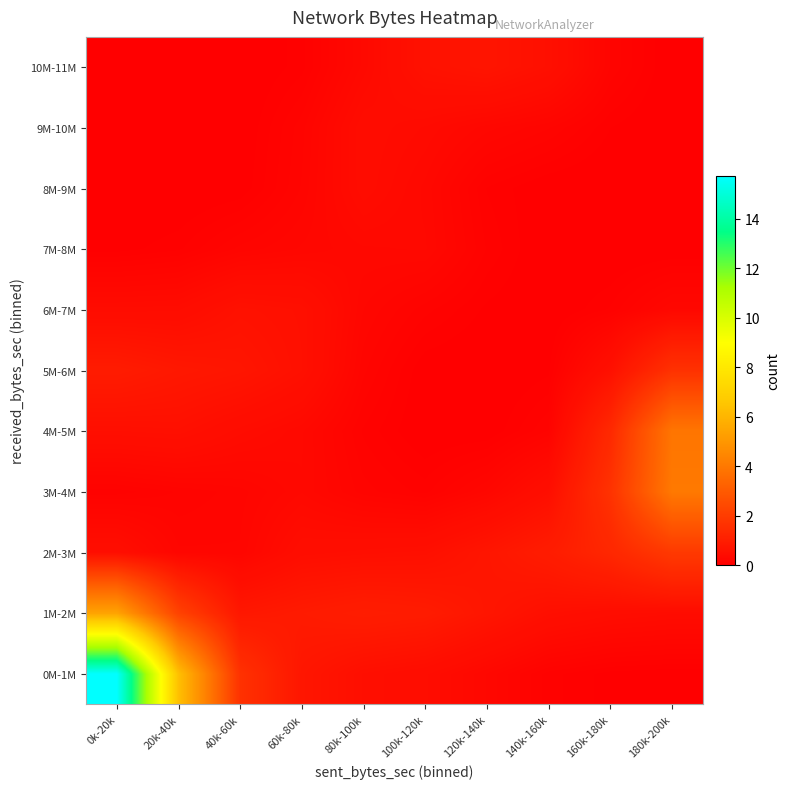

What is the difference between the highest and lowest values at 140k-160k?

0.9